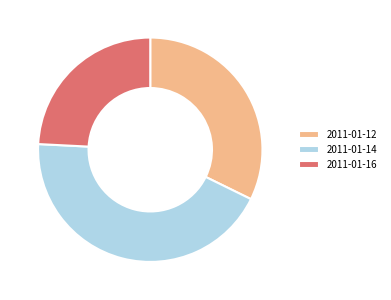

Which slice is the largest?

2011-01-14